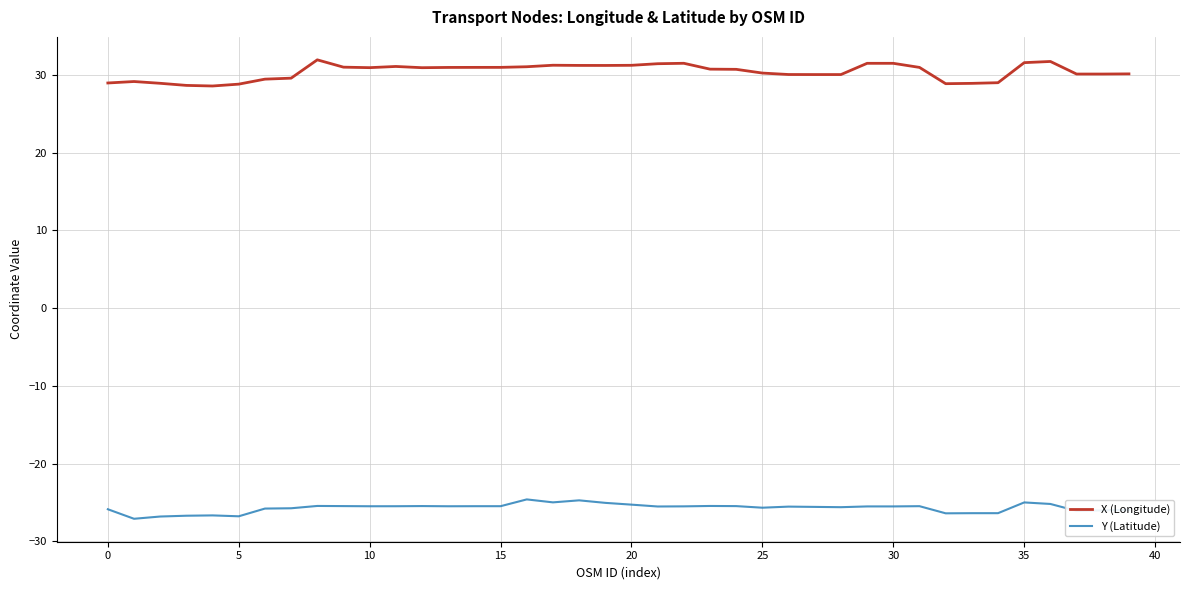

What is the sum of all Y (Latitude) values?

-1027.7